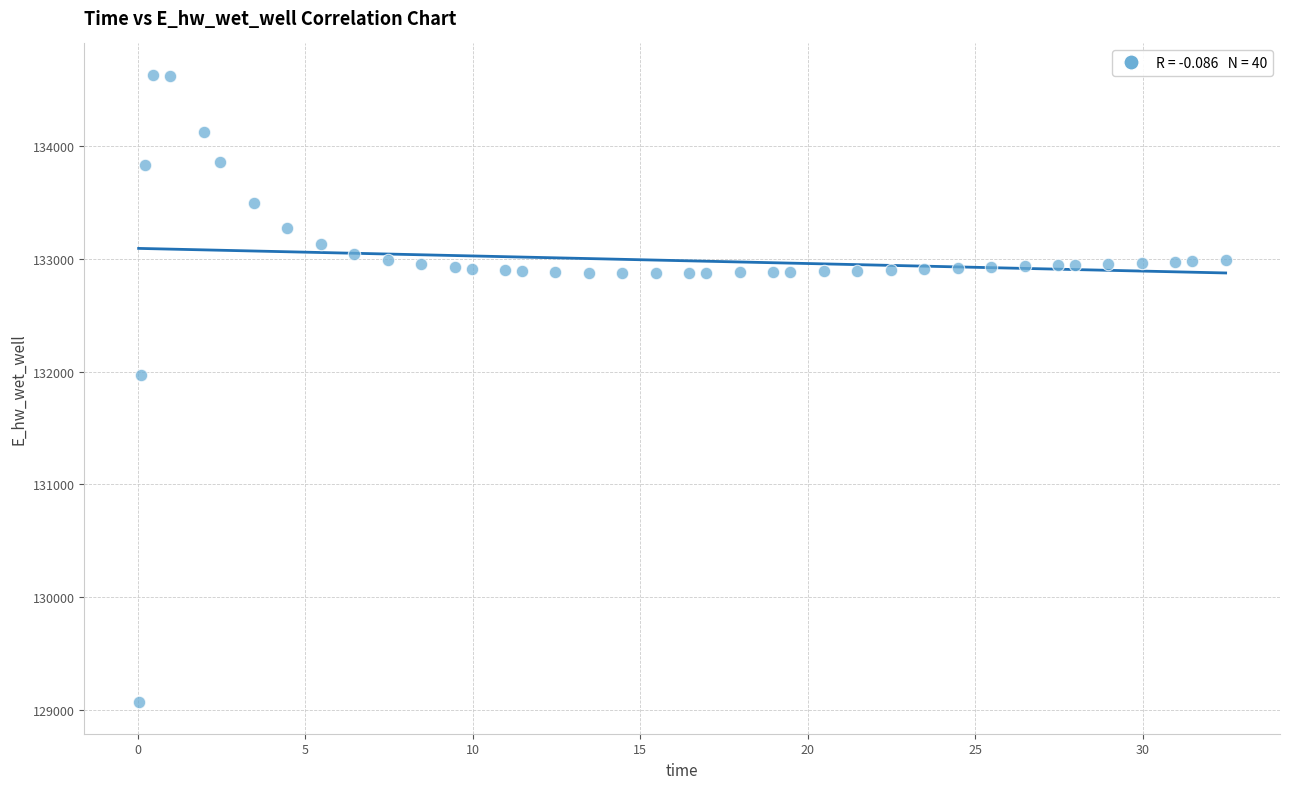

What is the range of X values (max minus min)?

32.4